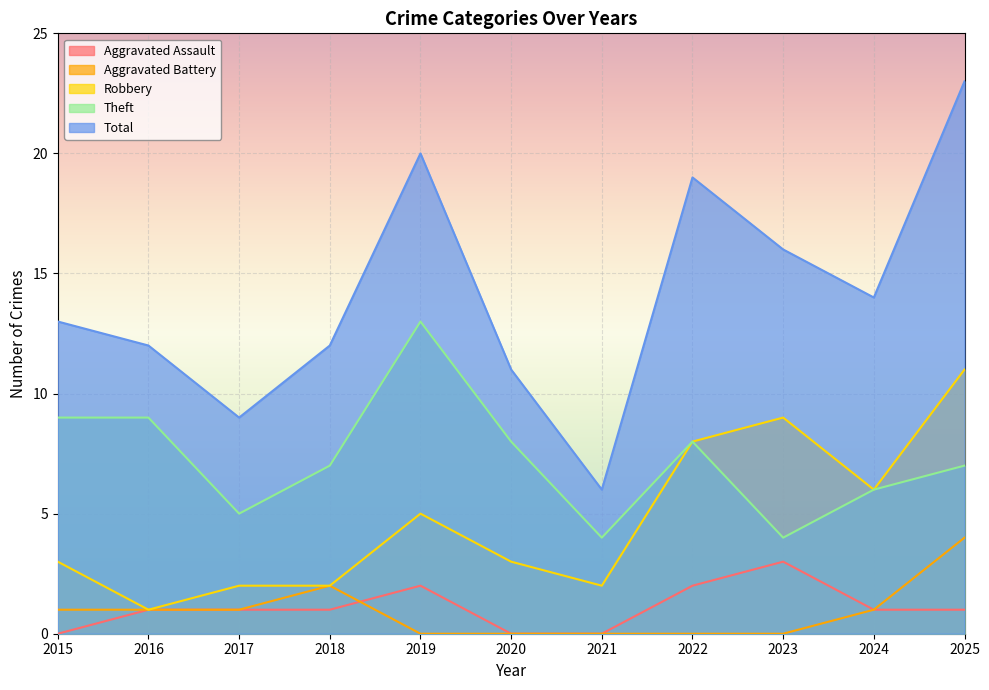

Which category has the highest value across all series?

2025